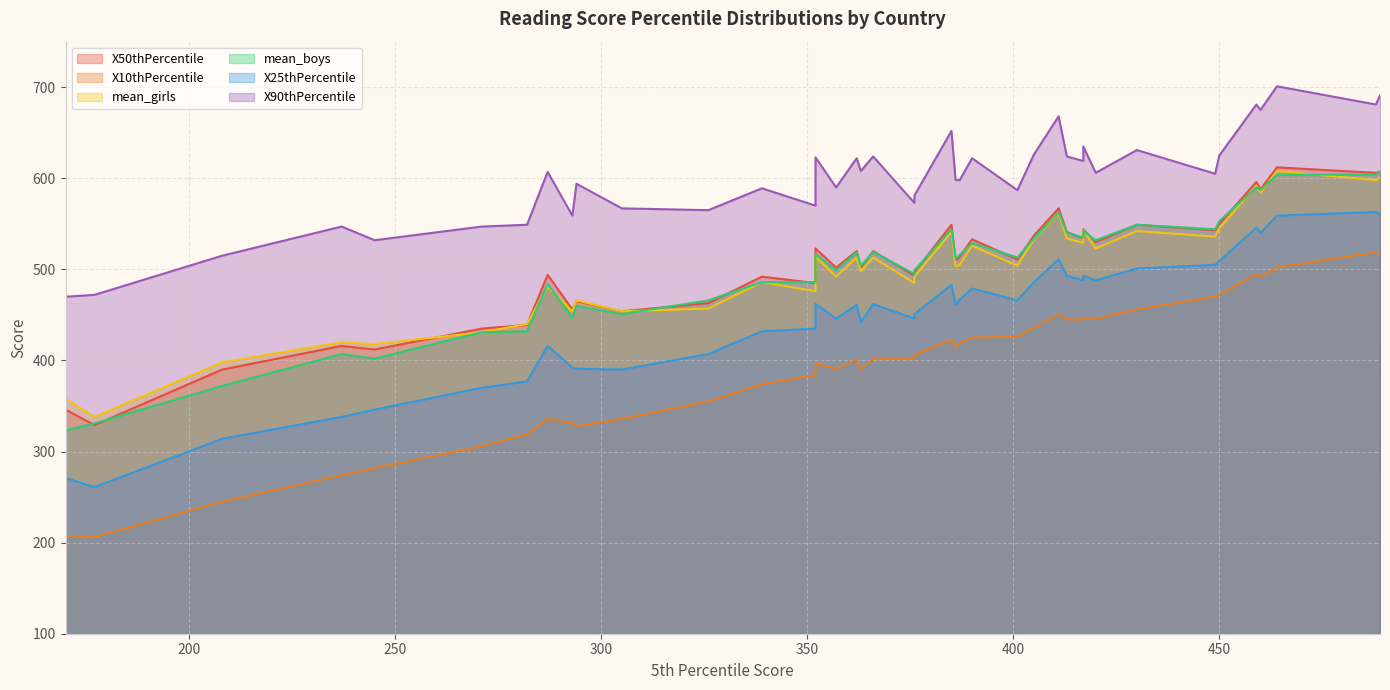

True or false: X50thPercentile has a value of 696 at Bahrain.

False